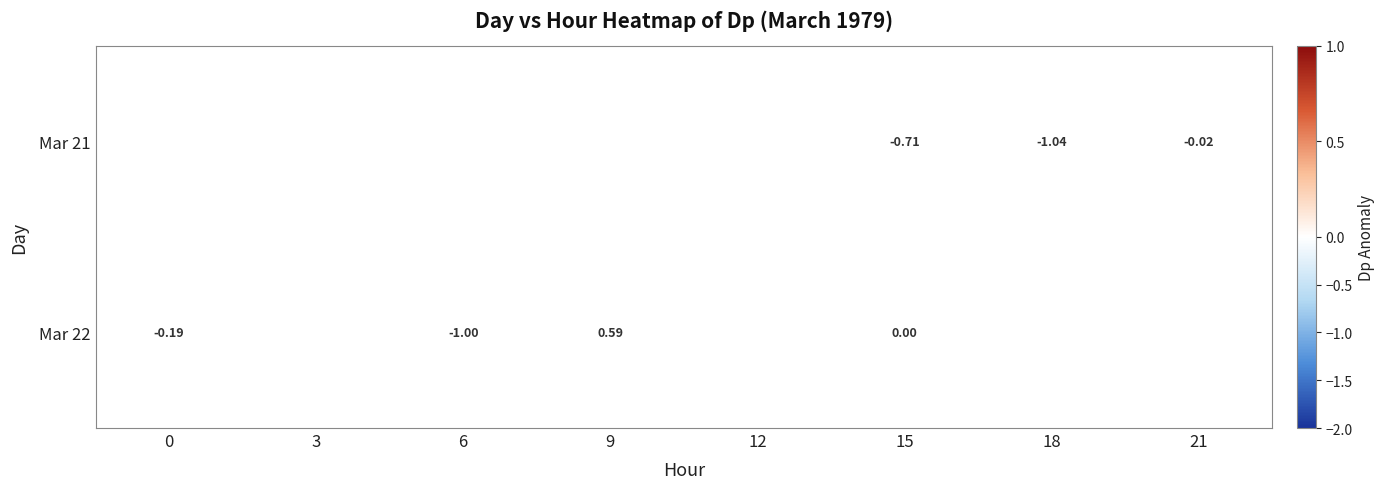

Rank the series at 15 from lowest to highest value.

Mar 21, Mar 22